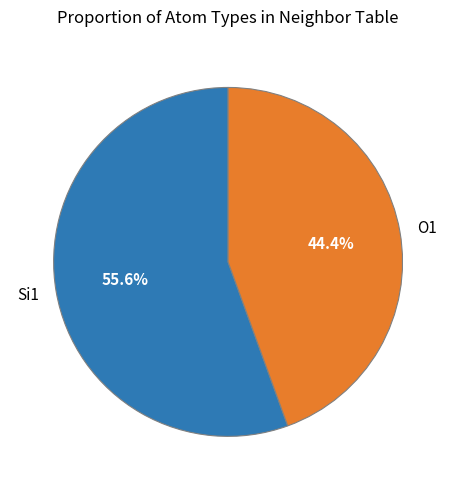

To the nearest percent, what is the difference between the largest and smallest slice percentages?

11%